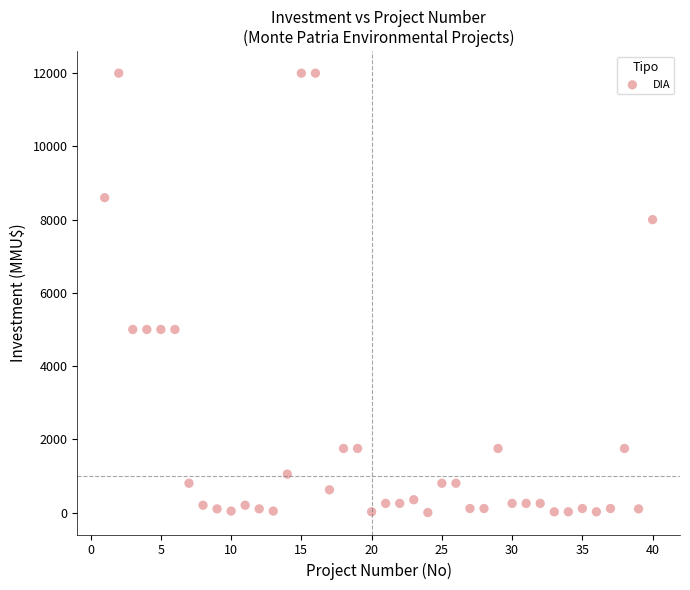

What is the range of X values (max minus min)?

39